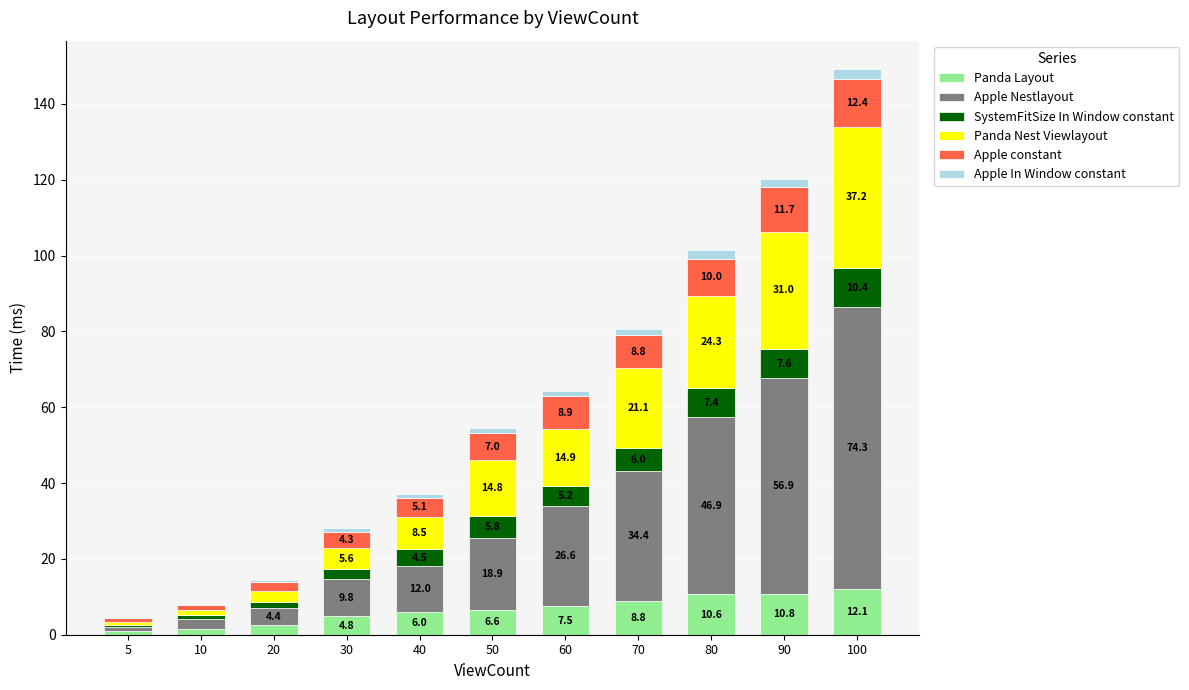

What is the total value across all series at 90?

120.2